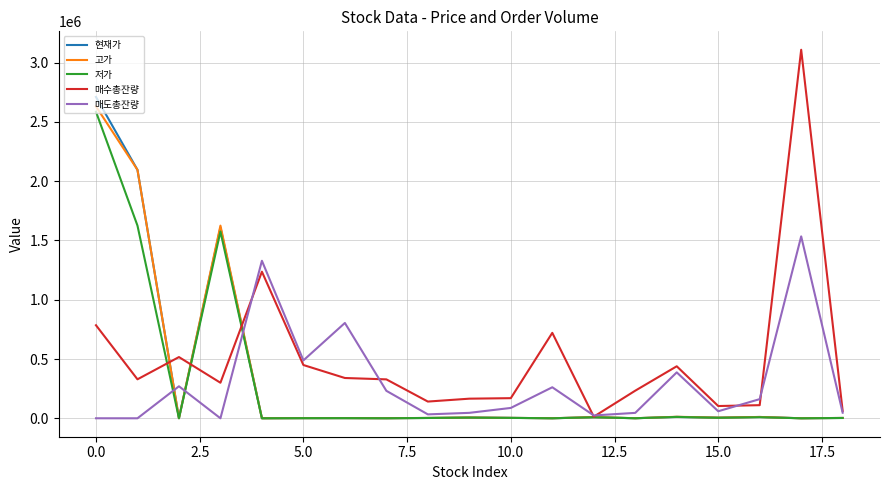

Which series has the largest total across all categories?

매수총잔량